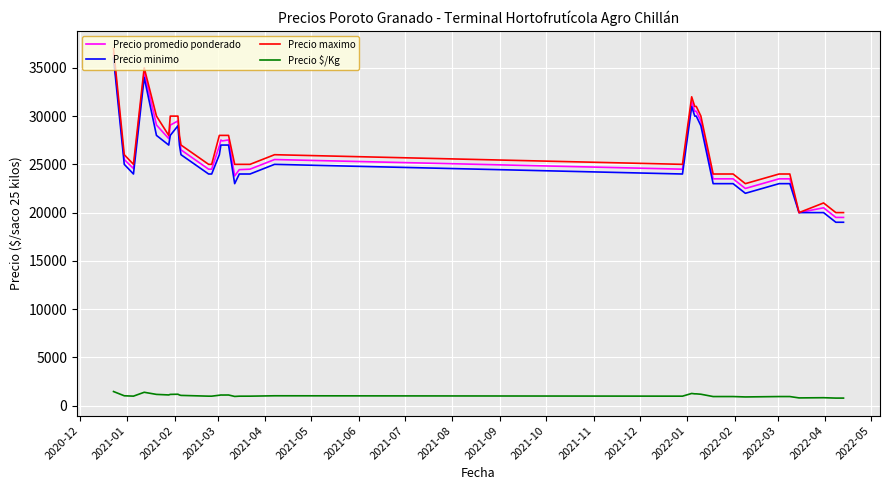

What are all the series names shown in the legend?

Precio promedio ponderado, Precio minimo, Precio maximo, Precio $/Kg